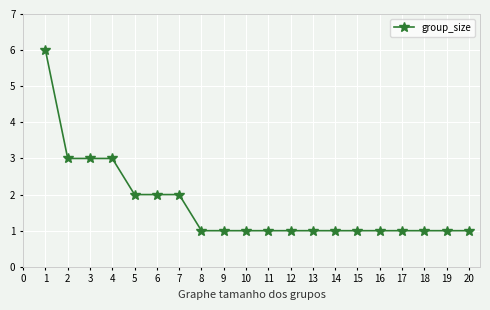

What is the difference between the maximum and second lowest values?

5